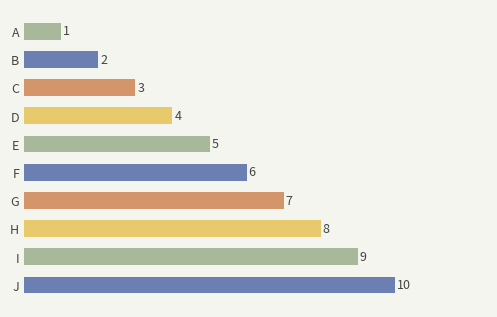

How many values are between 3 and 8?

6